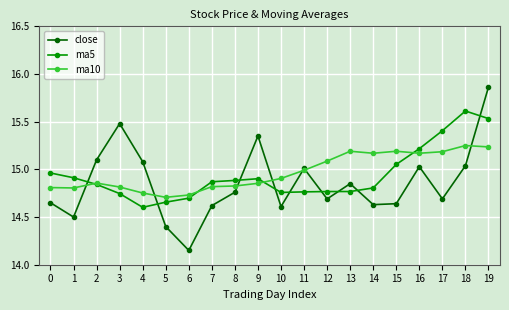

What is the difference between the maximum and minimum values in the ma10 series?

0.5